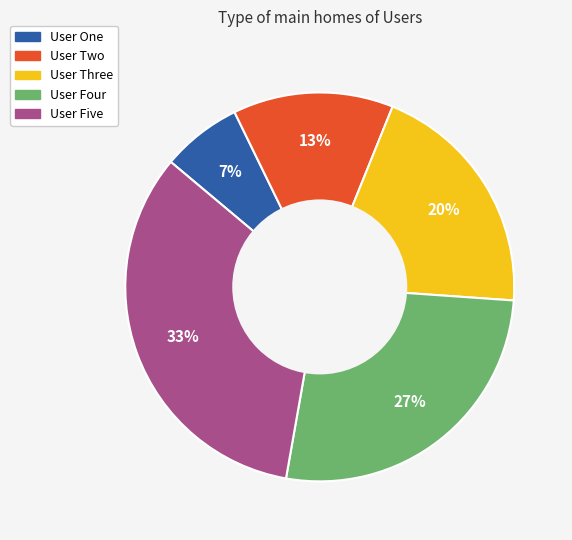

What percentage is the User Two slice, to the nearest percent?

13%